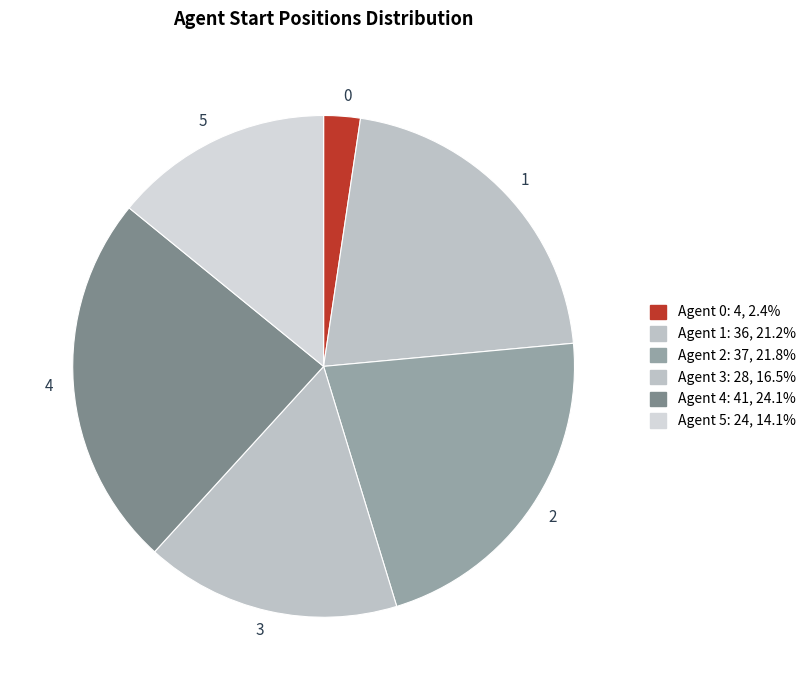

Is the sum of 3 and 5 greater than half?

No